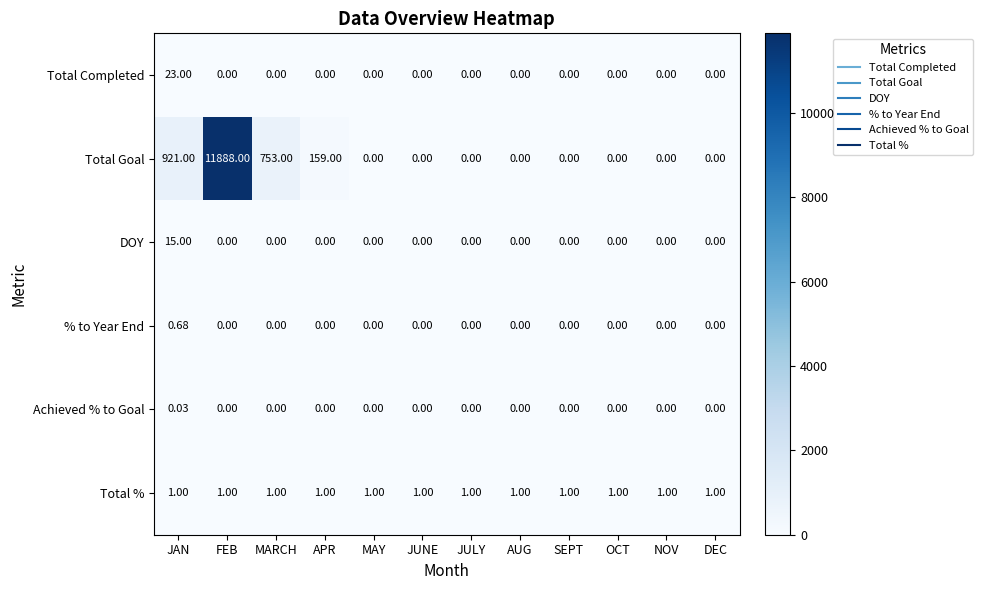

At which category does the chart reach its peak across all series?

FEB